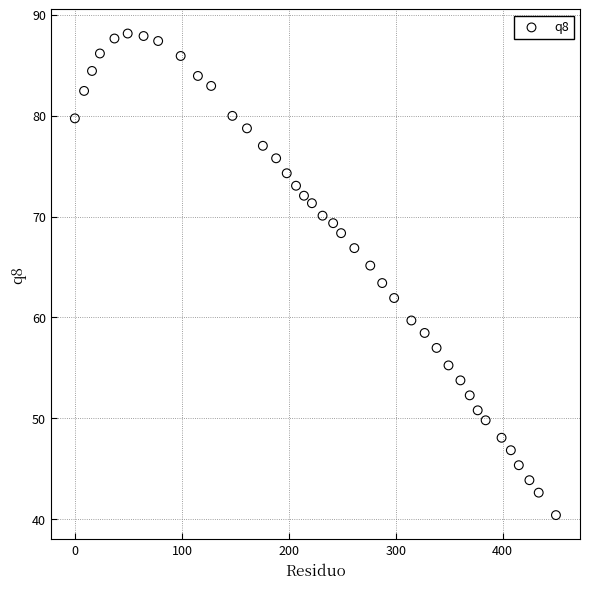

What Y value in the scatter plot is closest to 64?

63.4